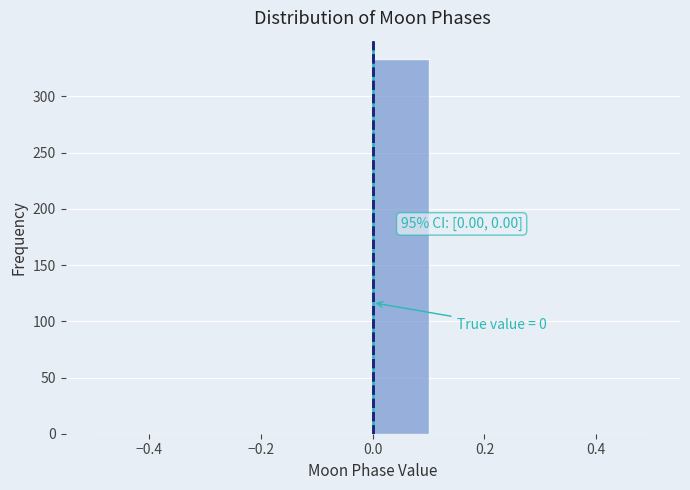

Which range on the x-axis has the tallest bar?

0.0 to 0.1